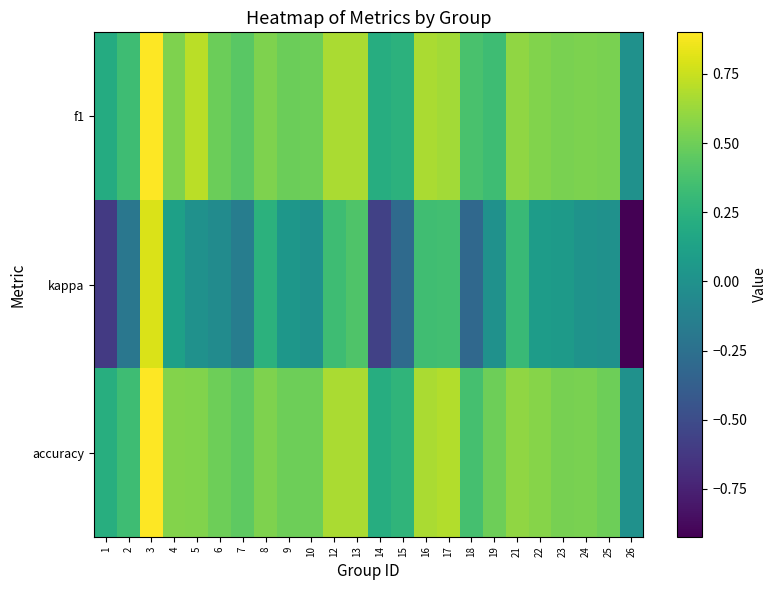

At 22, list the series in order from smallest to largest.

kappa, f1, accuracy